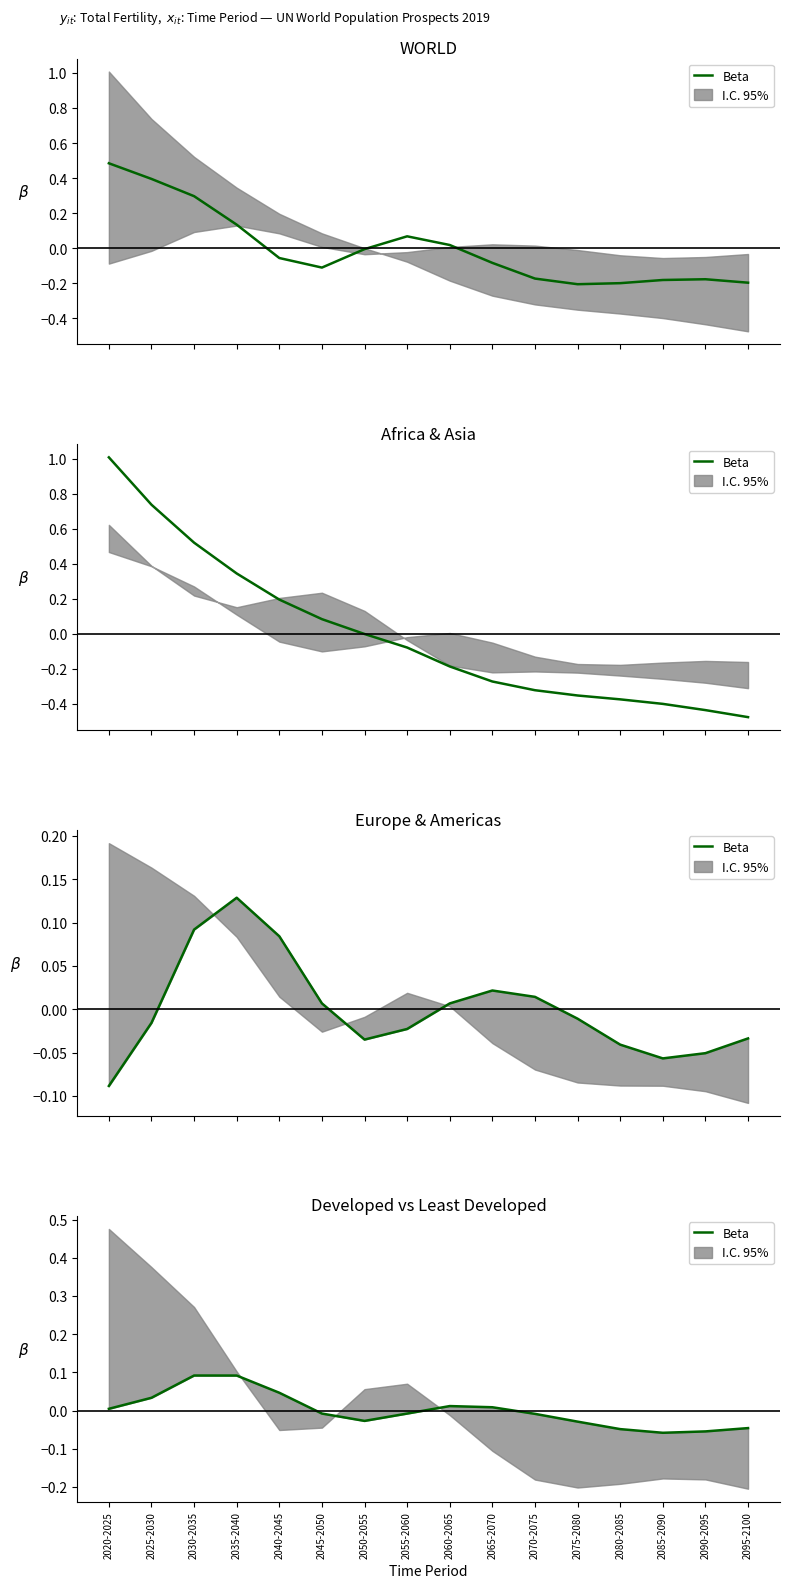

The chart shows a value of 0.0 at 2065-2070. True or false?

True